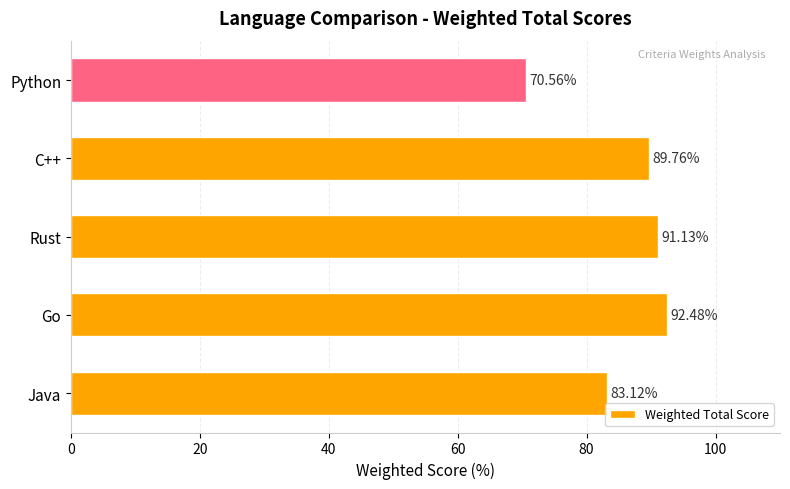

How many distinct data groups are displayed?

1